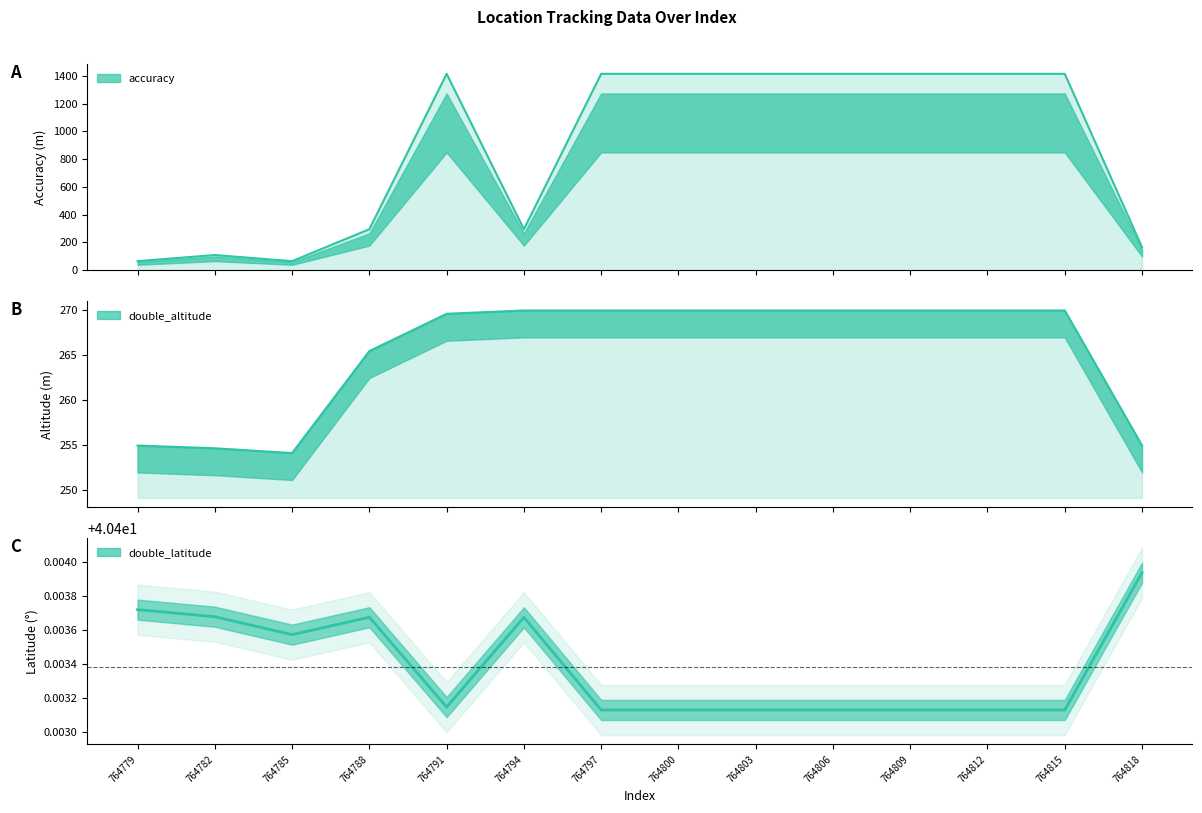

What is the difference between the second highest and minimum values in the accuracy series?

1349.0